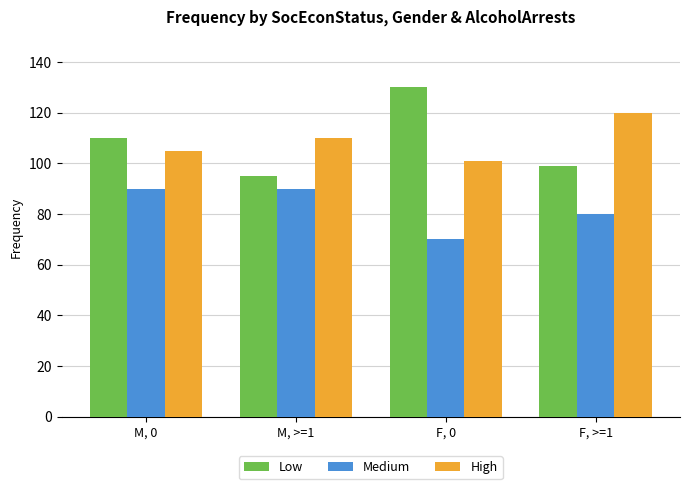

What position from the left is F, 0?

3